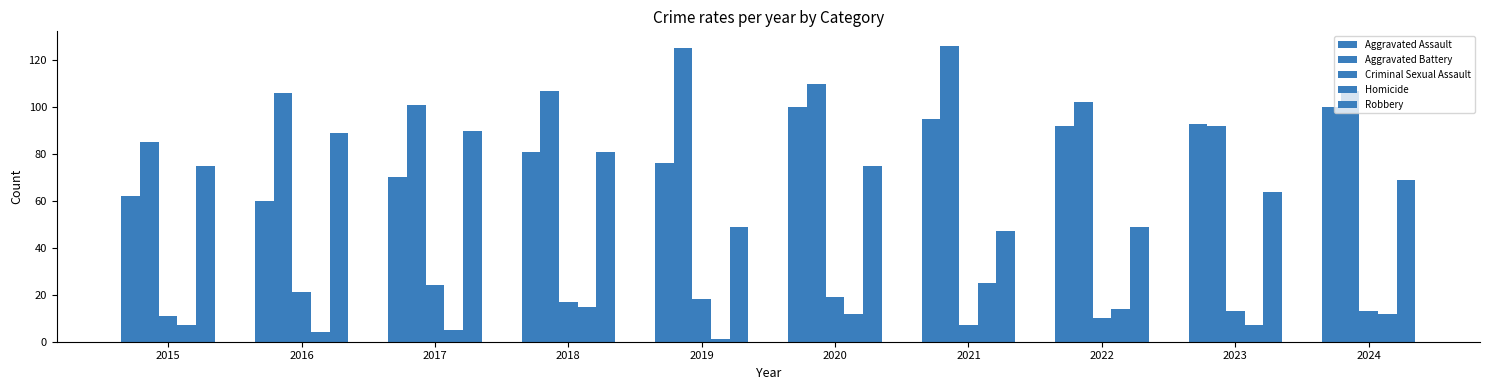

What is the lowest value of the Robbery series?

47